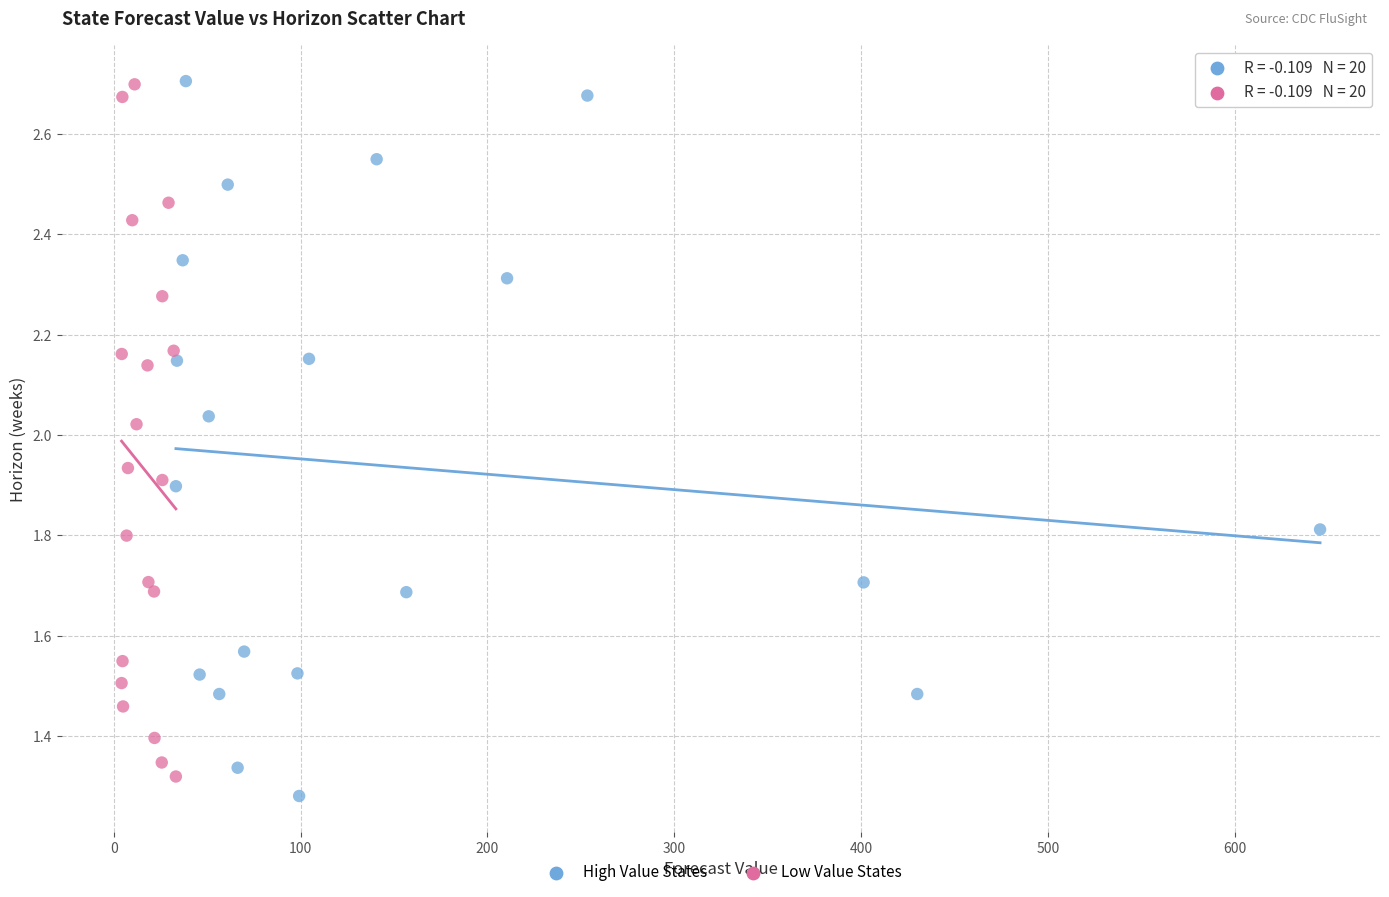

Which series contains the lowest Y value?

High Value States